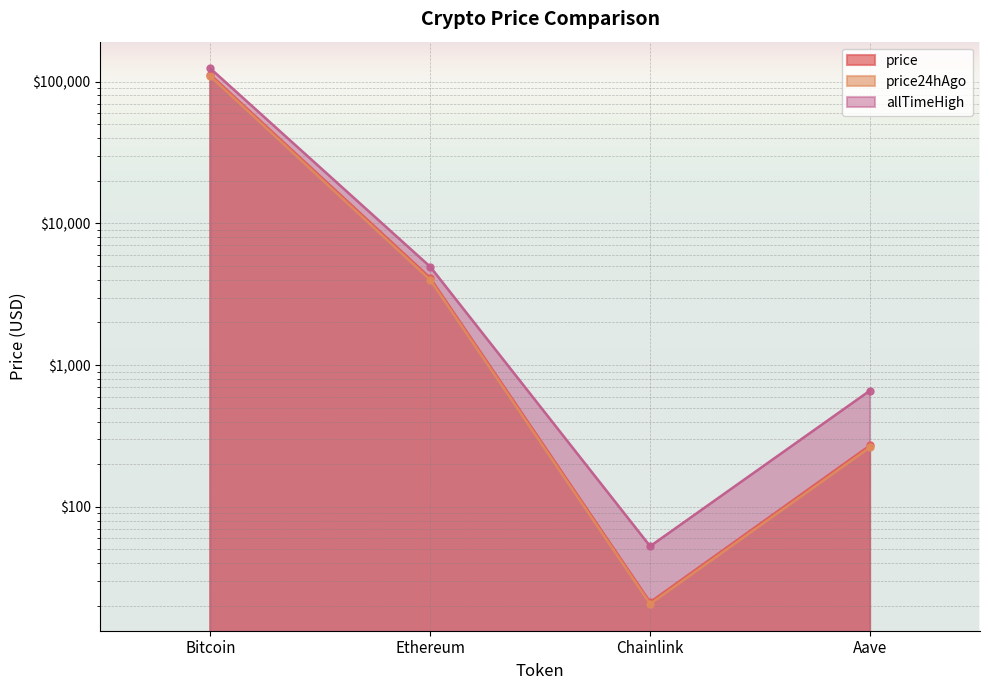

Which category has the lowest value in the price series?

Chainlink